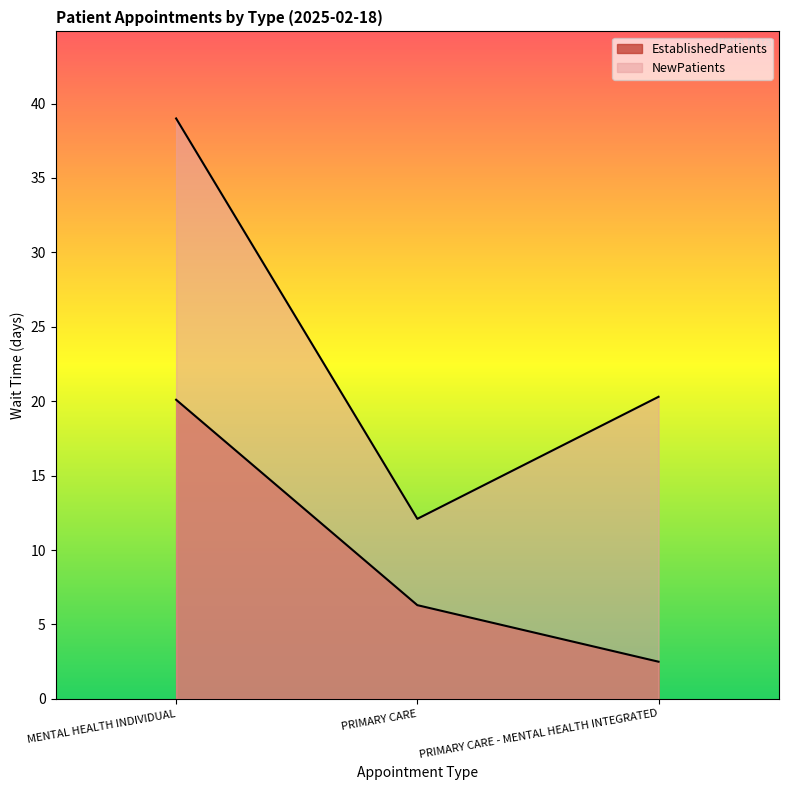

What is the difference between the highest and lowest values at MENTAL HEALTH INDIVIDUAL?

18.9